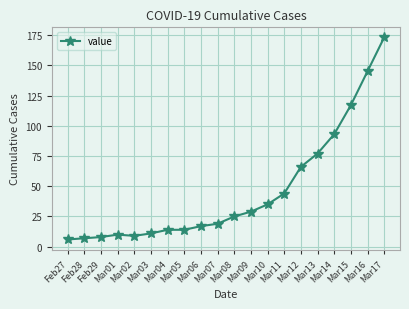

What is the minimum value shown in the chart?

6